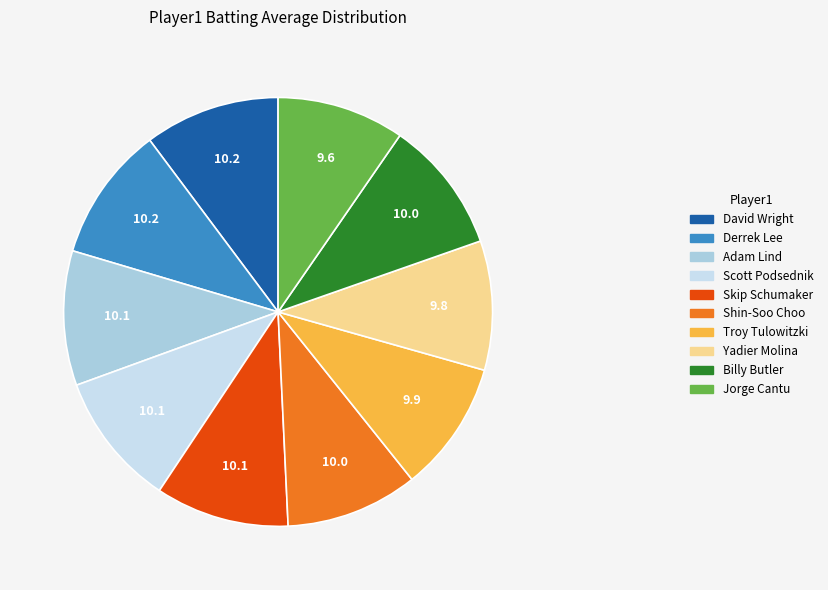

Is it true that Shin-Soo Choo is 10% of the pie?

True